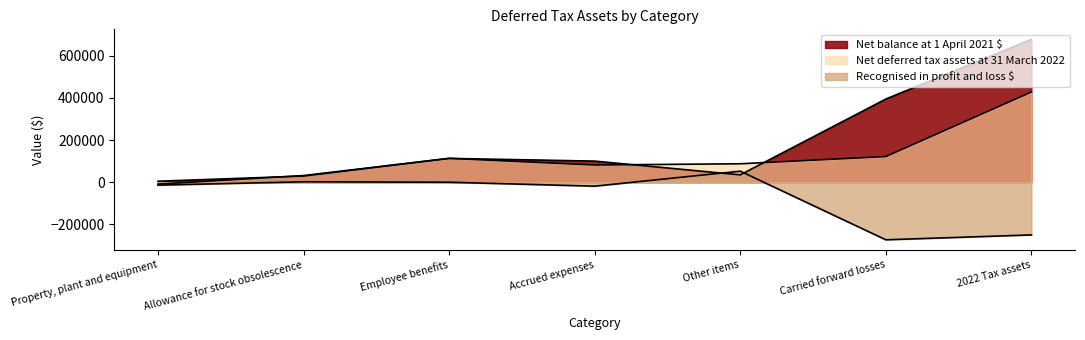

At how many categories does at least one series exceed 219354?

2